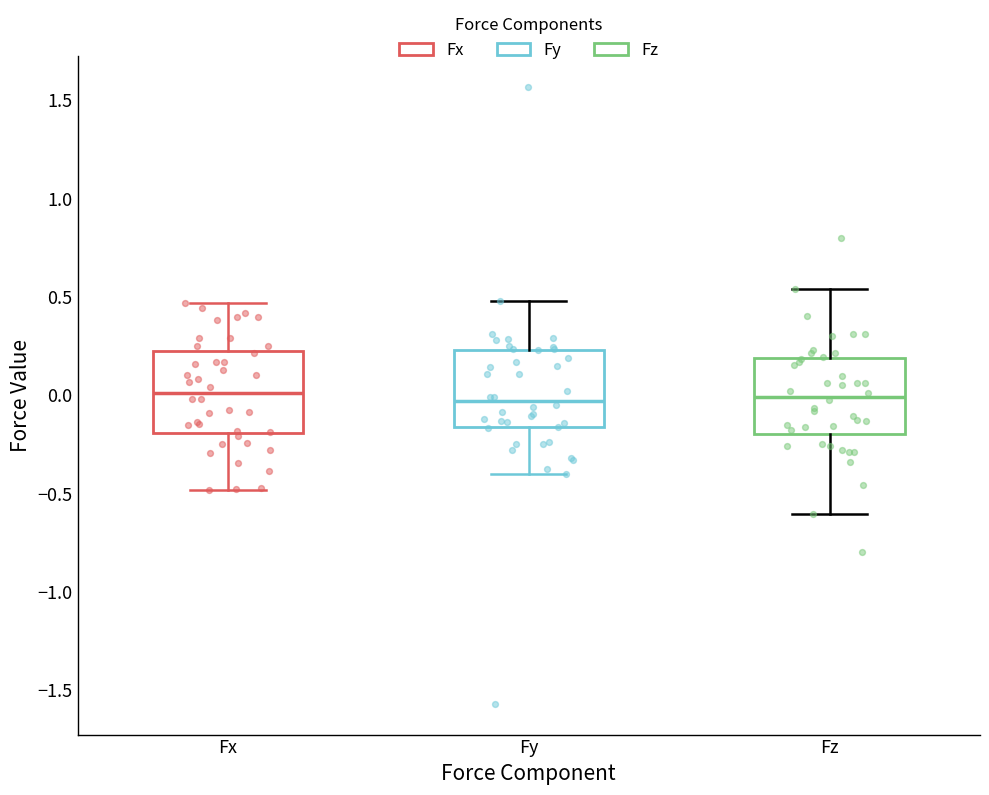

Reading left to right, read every box against the y-axis: the position of its median line, the range the box covers, and the ends of its whiskers. The values are not printed on the chart, so give them approximately, as read against the axis.

Fx: median 0.00, box -0.20 to 0.20, whiskers -0.50 to 0.45
Fy: median -0.05, box -0.15 to 0.25, whiskers -0.40 to 0.50
Fz: median 0.00, box -0.20 to 0.20, whiskers -0.60 to 0.55